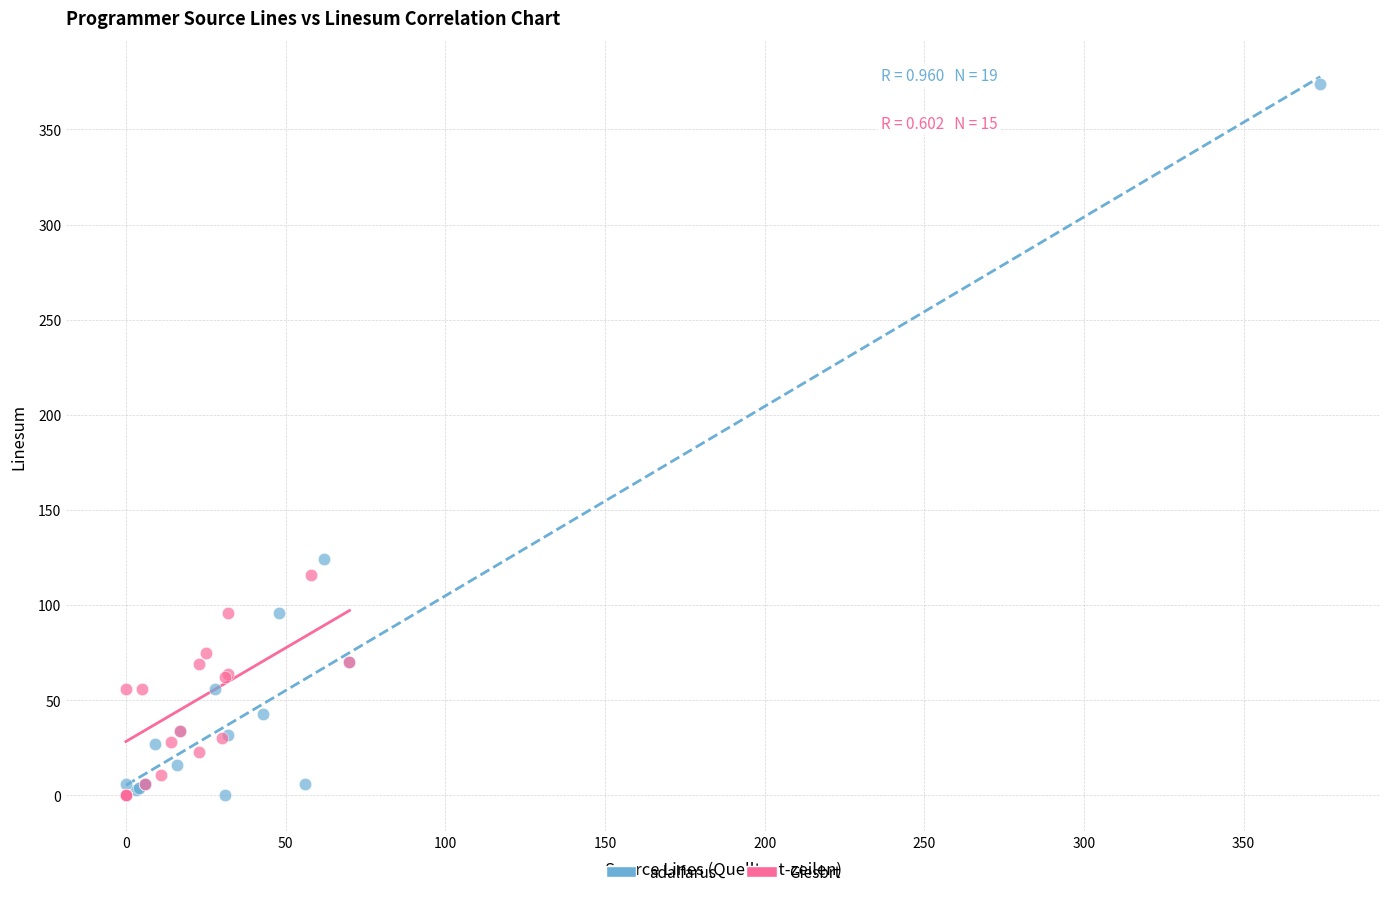

Which series contains the highest Y value?

adalfarus